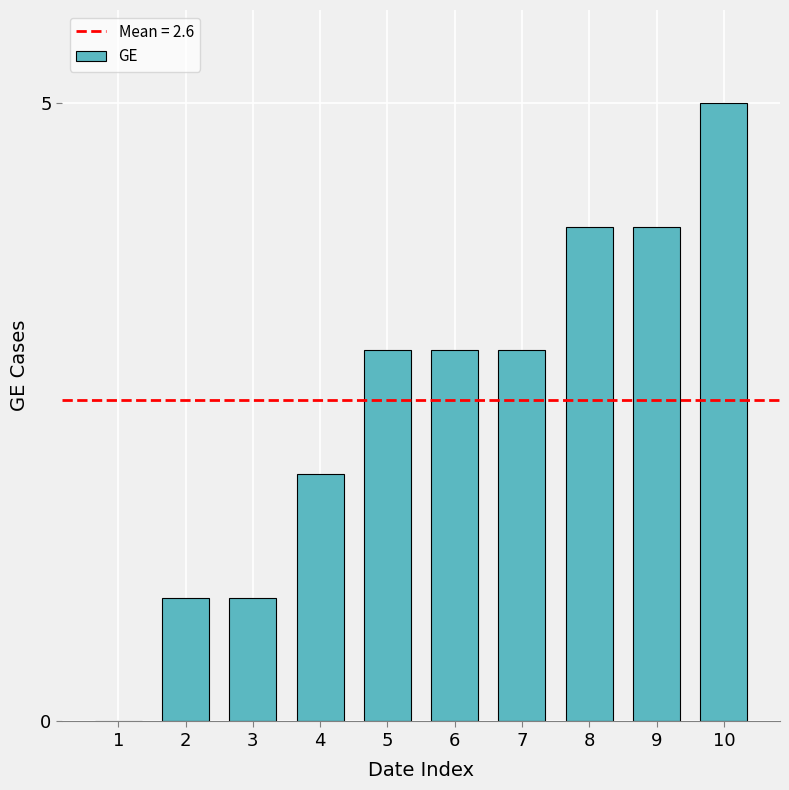

What is the change in value from 5 to 8?

+1